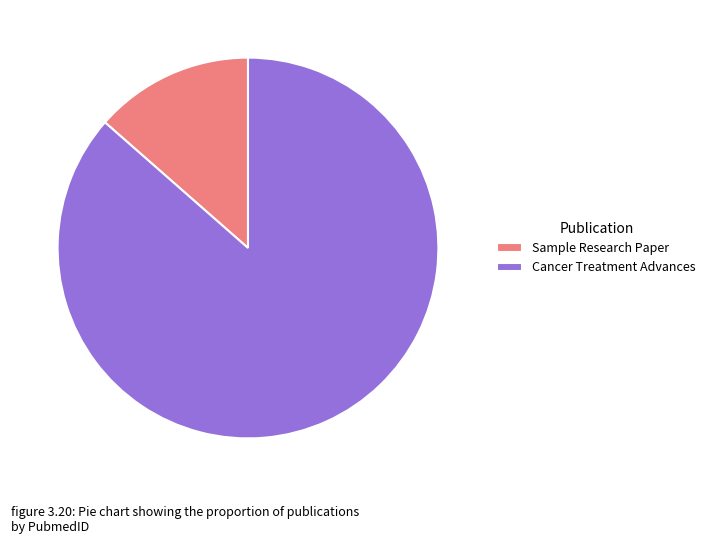

Is it true that Sample Research Paper is 7% of the pie?

False